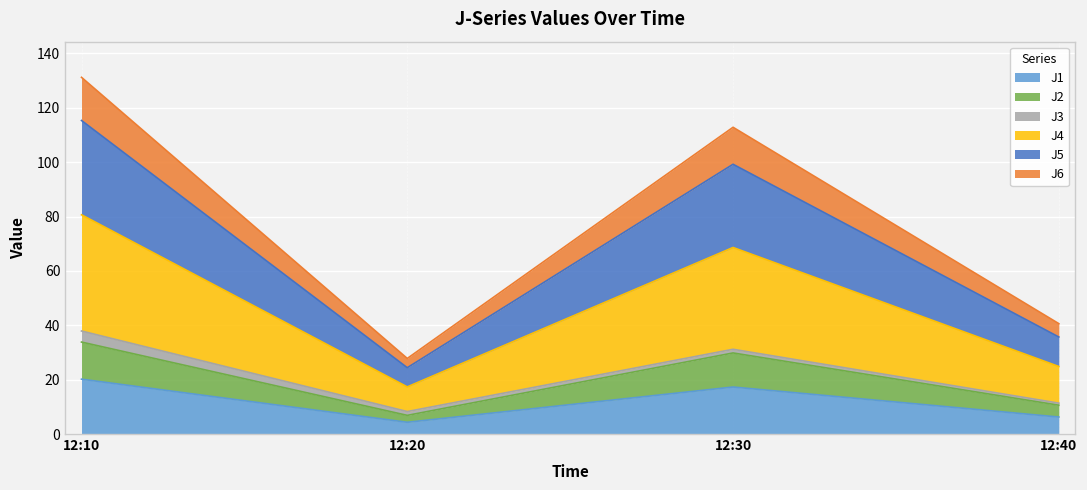

What is the greatest value displayed?

131.2